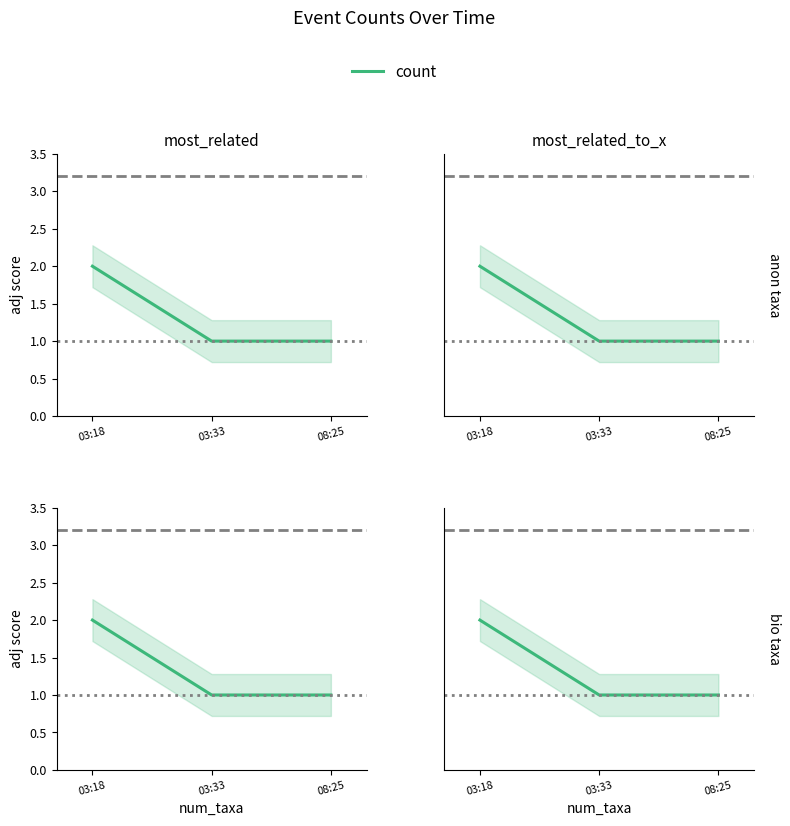

What is the difference between the maximum and minimum values?

1